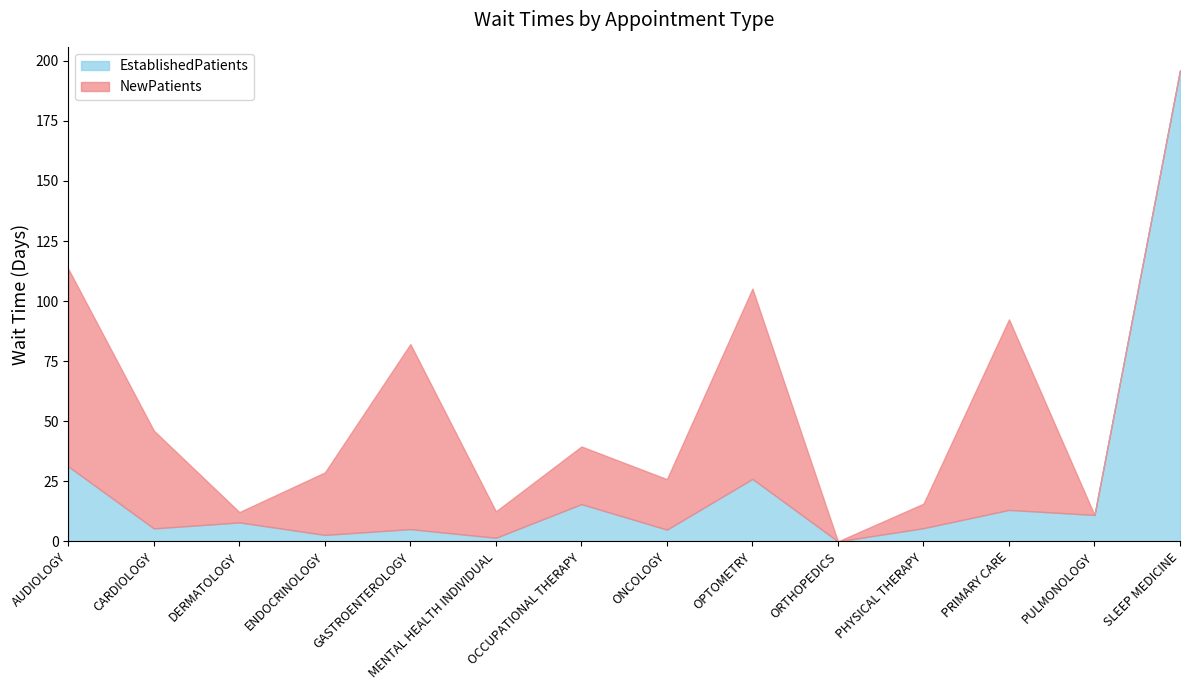

What are all the series names shown in the legend?

EstablishedPatients, NewPatients